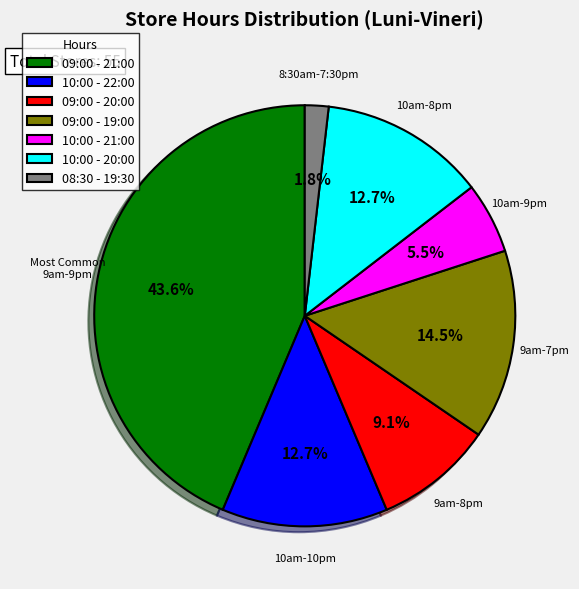

True or false: 10:00 - 20:00 accounts for 13% of the total.

True